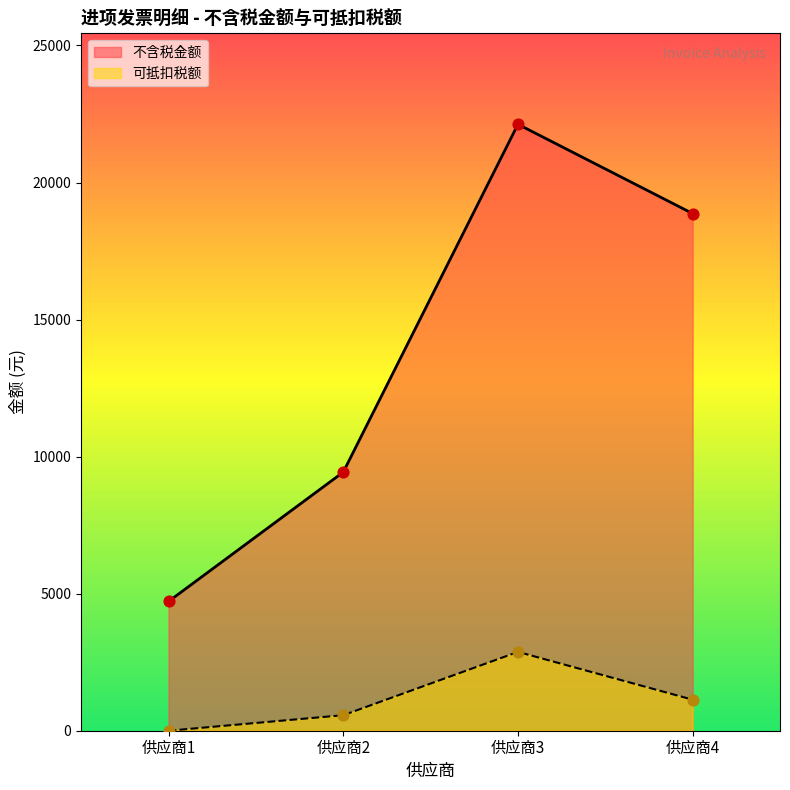

At which category is the sum across all series the highest?

供应商3